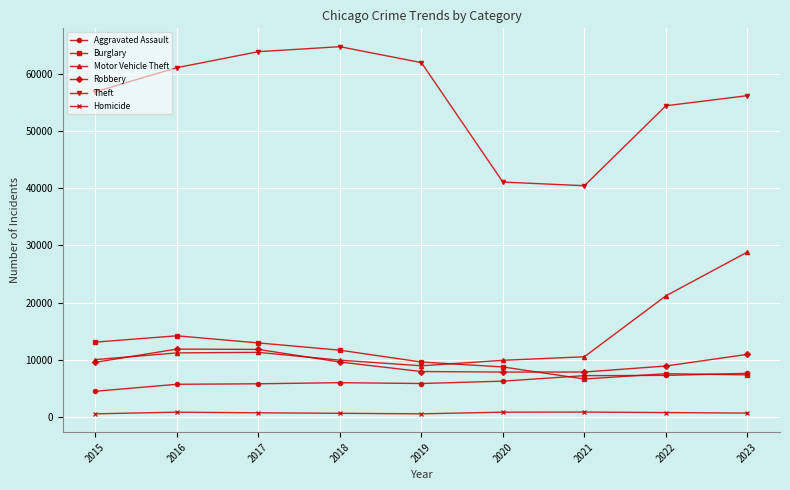

True or false: Homicide has more than 0 interior local peaks.

True